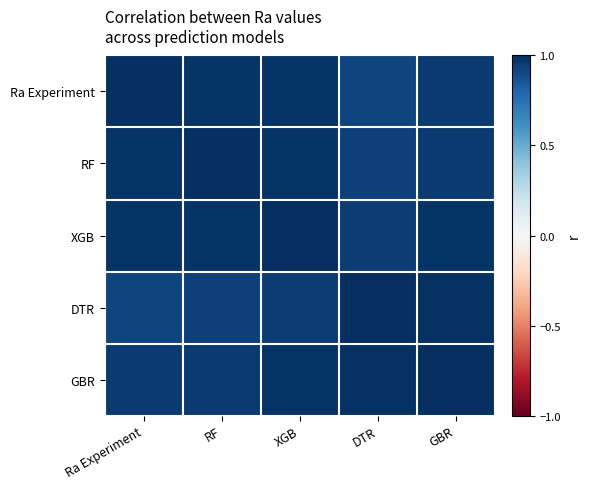

List the series in order of their peak value, highest first.

Ra Experiment, RF, XGB, DTR, GBR